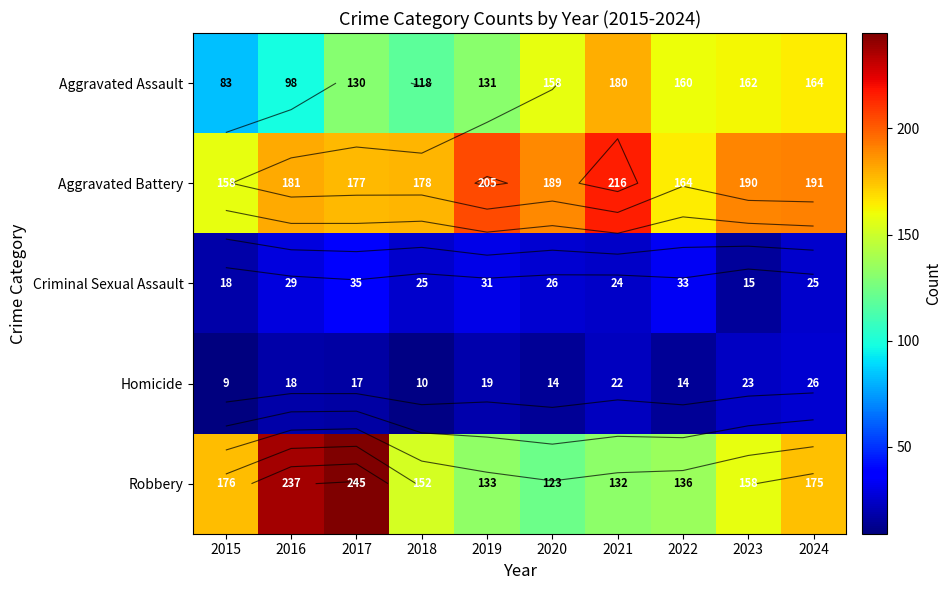

List the labels in order of Robbery value, largest first.

2017, 2016, 2015, 2024, 2023, 2018, 2022, 2019, 2021, 2020